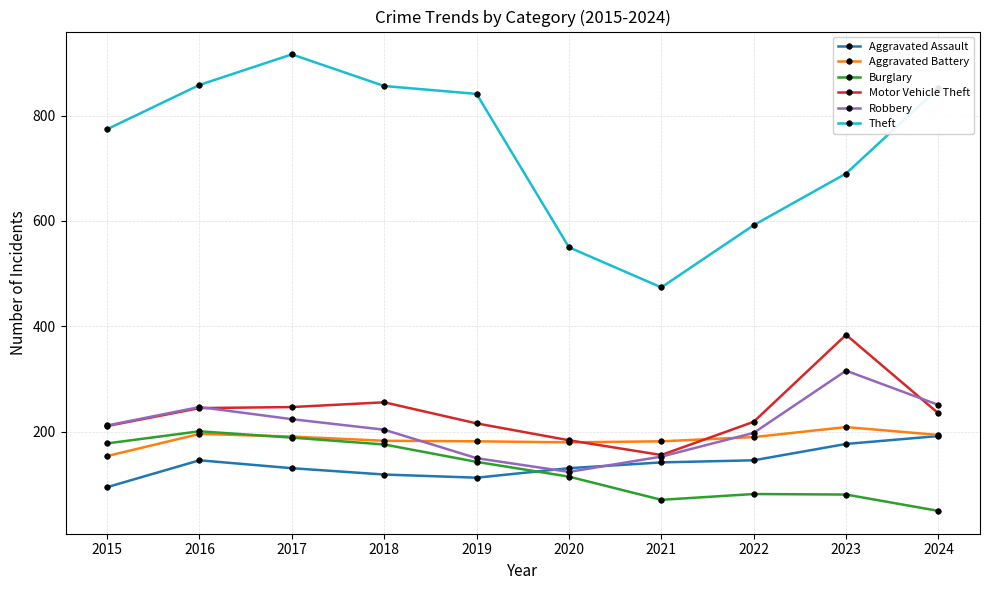

Which series changed the most between 2020 and 2024?

Theft